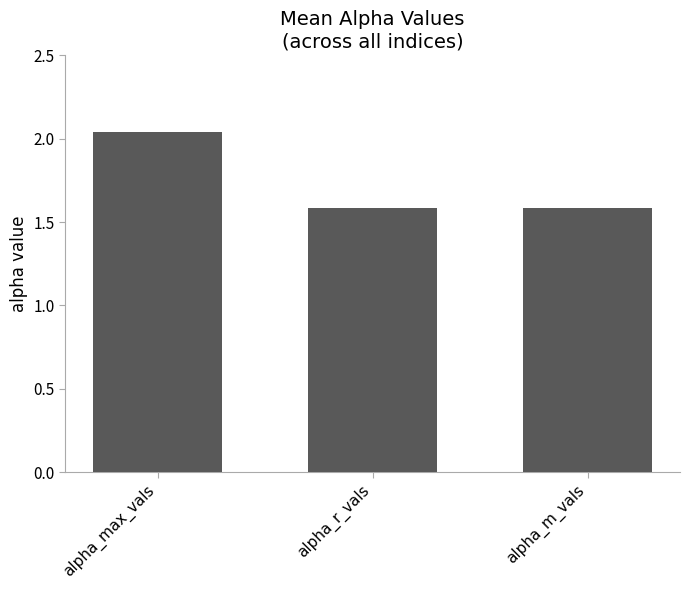

What is the smallest value displayed?

1.6